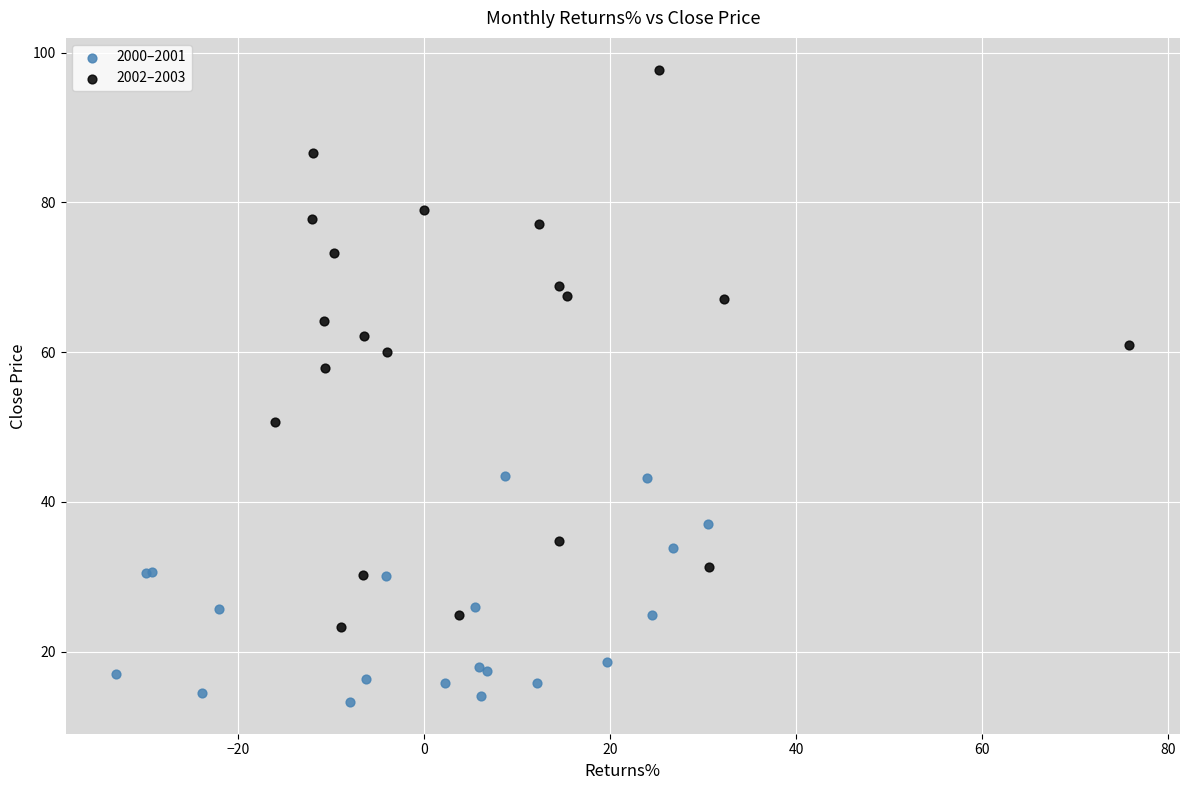

Which series has the largest Y range (max minus min)?

2002–2003